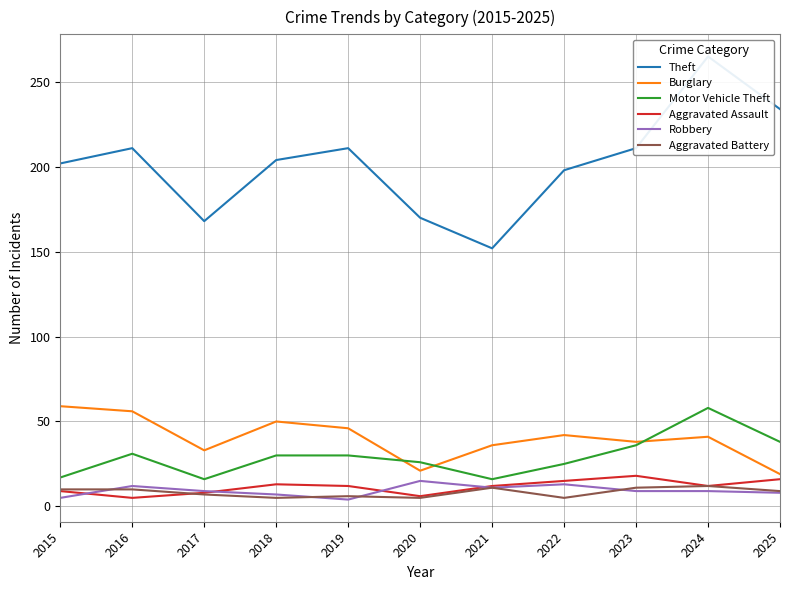

Which has a higher value, 2016 or 2025?

2025